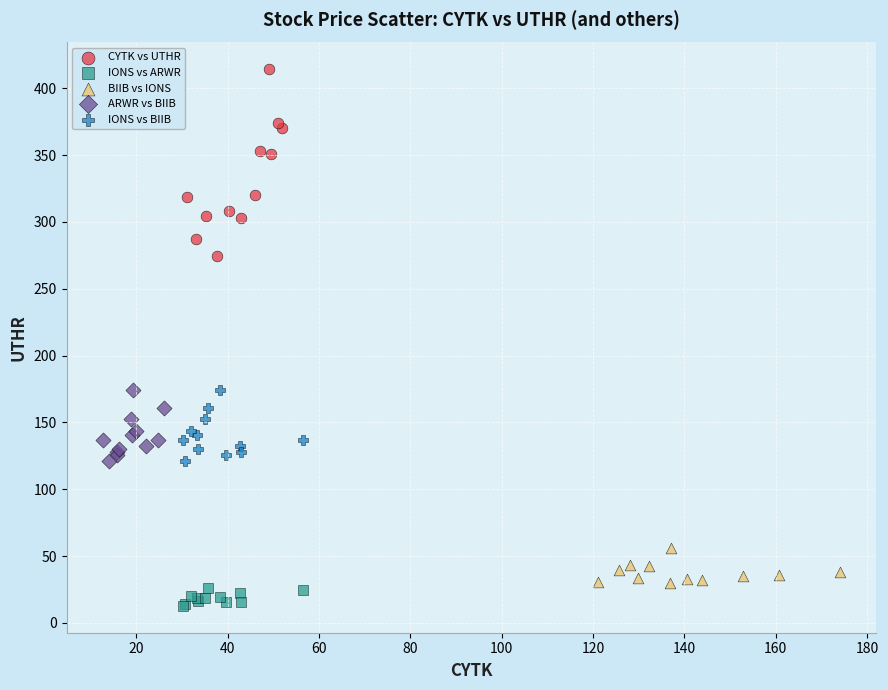

Which series reaches the maximum Y coordinate?

CYTK vs UTHR